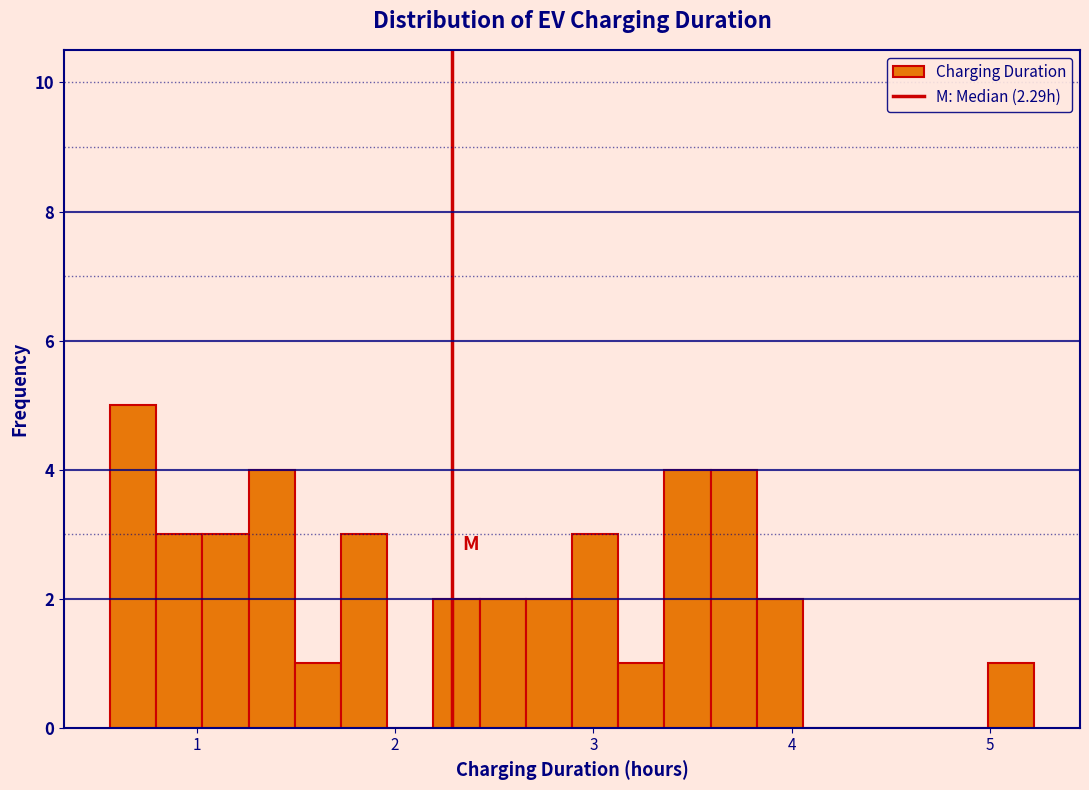

Read against the x-axis, roughly where is the centre of the tallest bar?

0.7